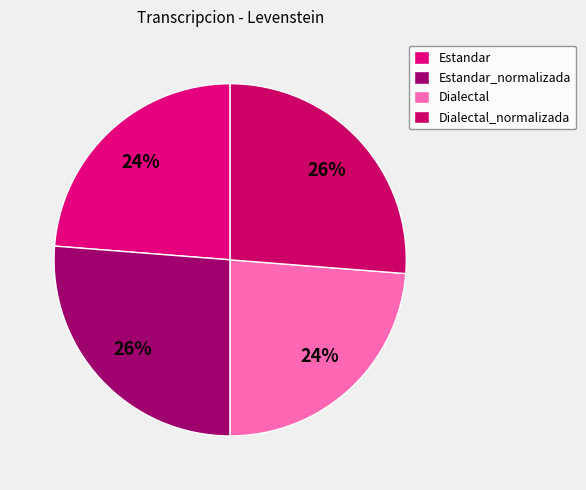

Count the number of slices in the pie.

4